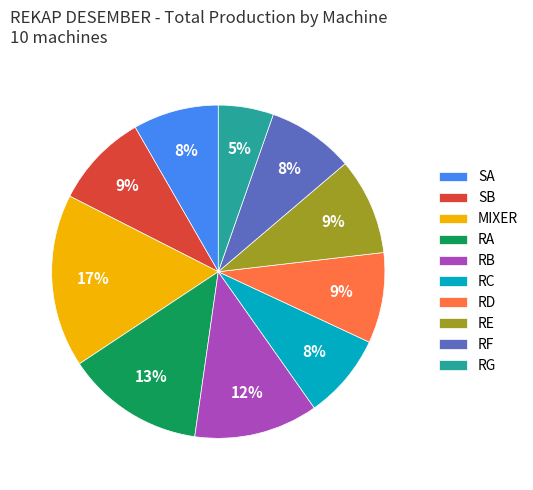

To the nearest percent, what is the average slice percentage?

10%